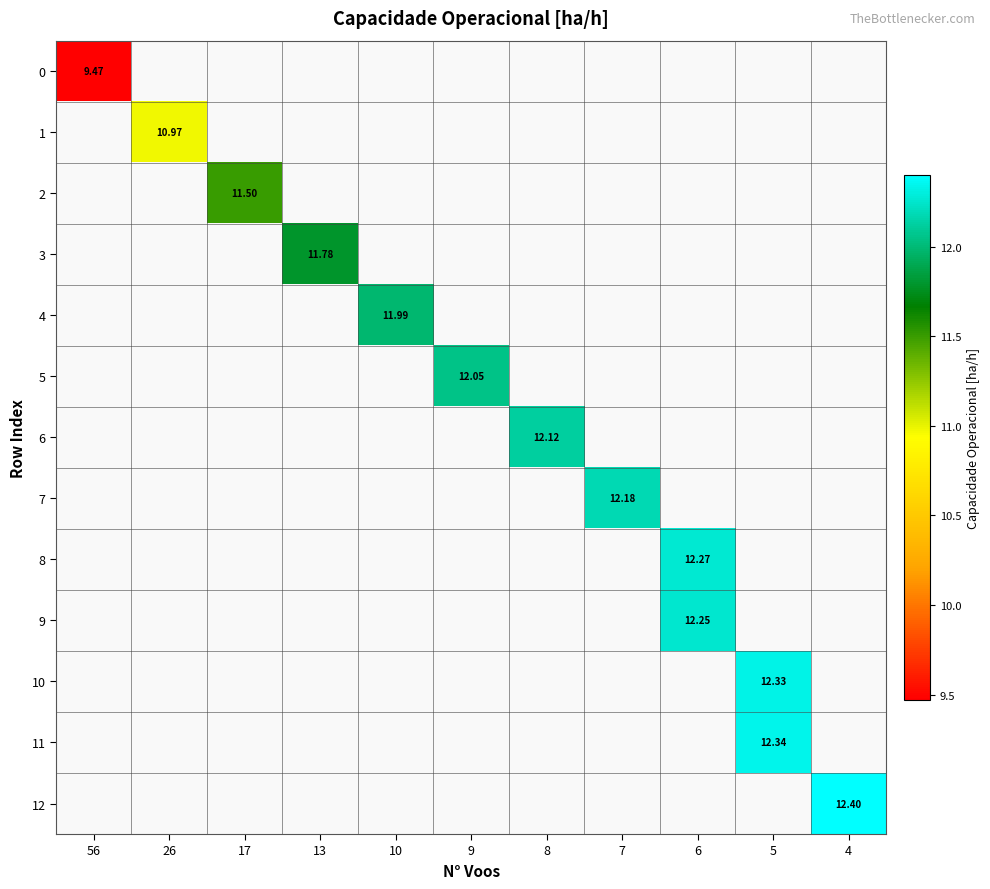

How many values in 12 are above zero?

1